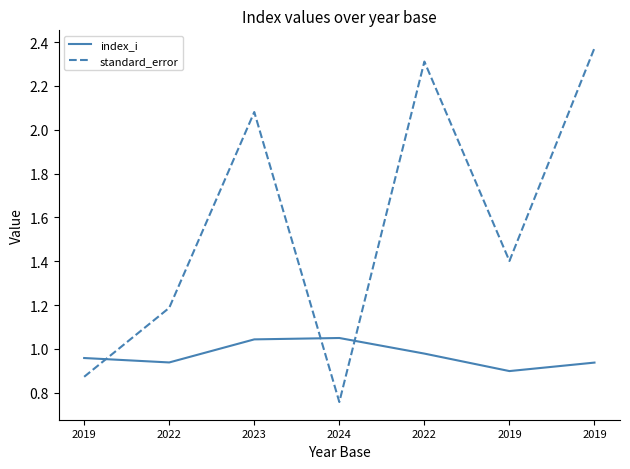

Reading left to right, list all the values displayed in this chart.

index_i: 1.0	0.9	1.0	1.0	1.0	0.9	0.9
standard_error: 0.9	1.2	2.1	0.8	2.3	1.4	2.4